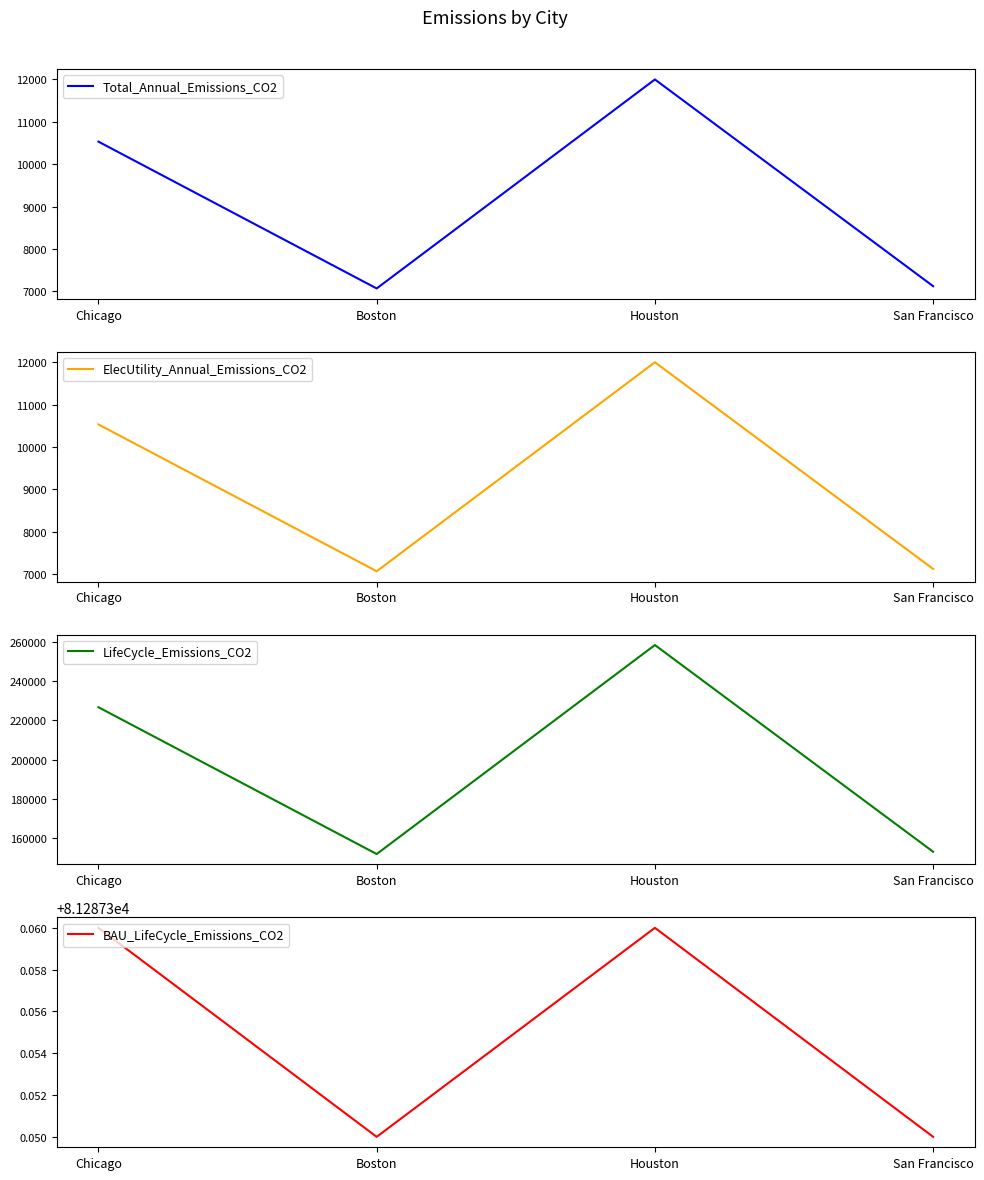

Is it true that ElecUtility_Annual_Emissions_CO2 equals 9567.1 at San Francisco?

False